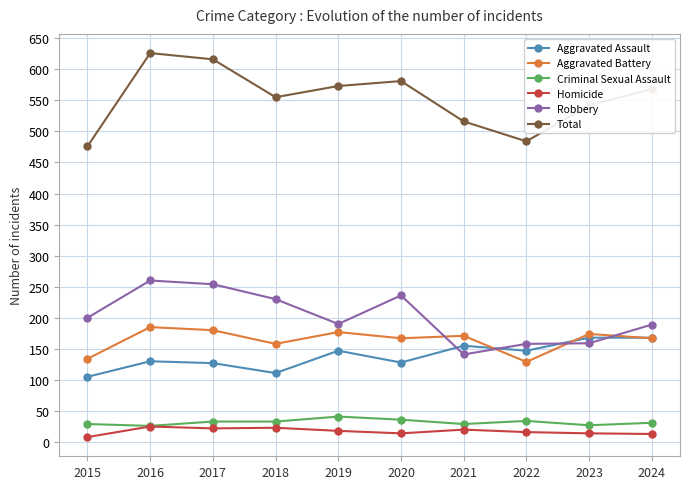

Count the number of categories in the chart.

10